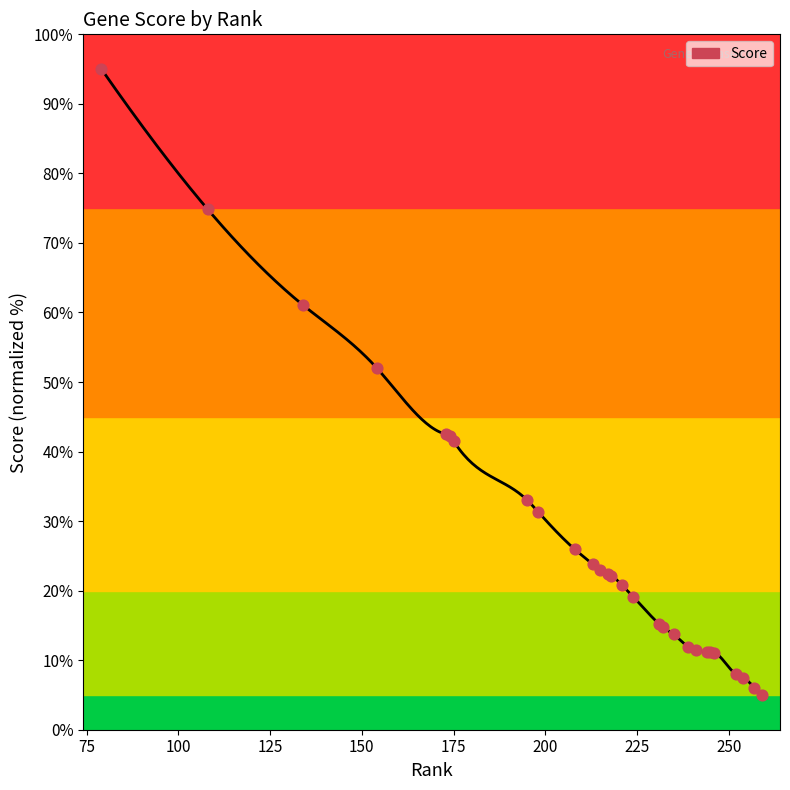

Approximately how many times larger is the value at 224 compared to 235?

1.4